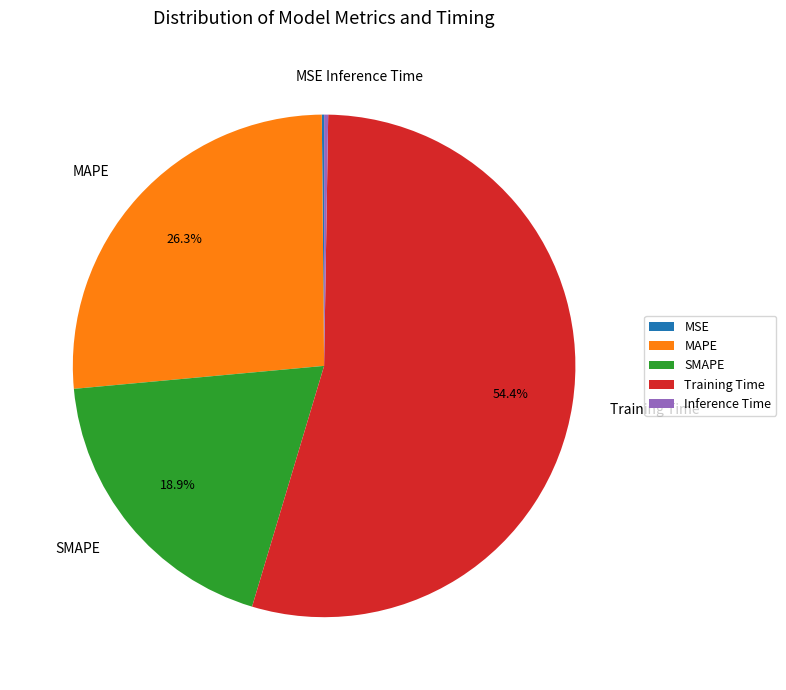

Combined, do SMAPE and Training Time account for over 50%?

Yes